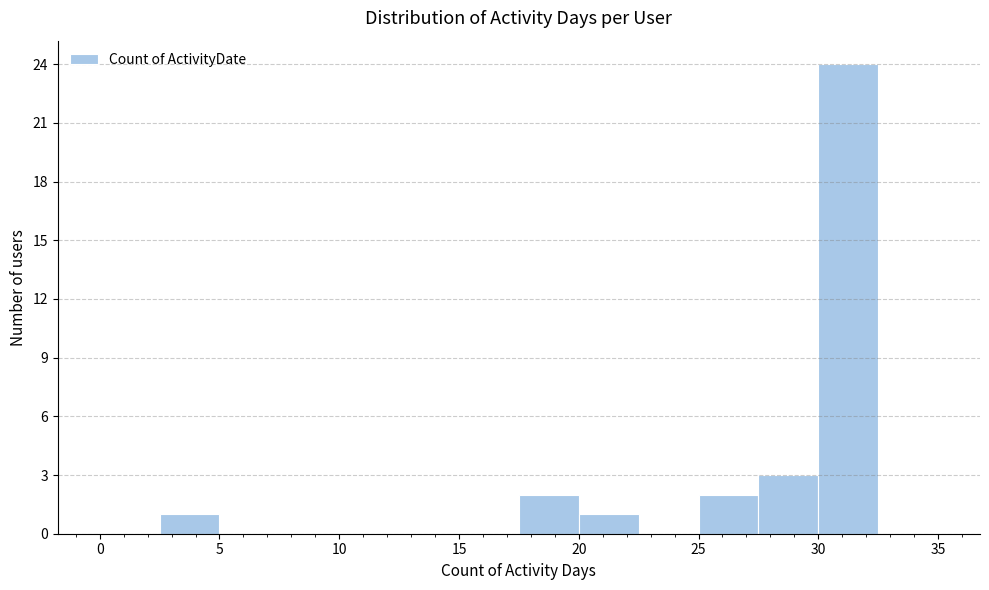

Which range on the x-axis has the tallest bar?

30.0 to 32.5